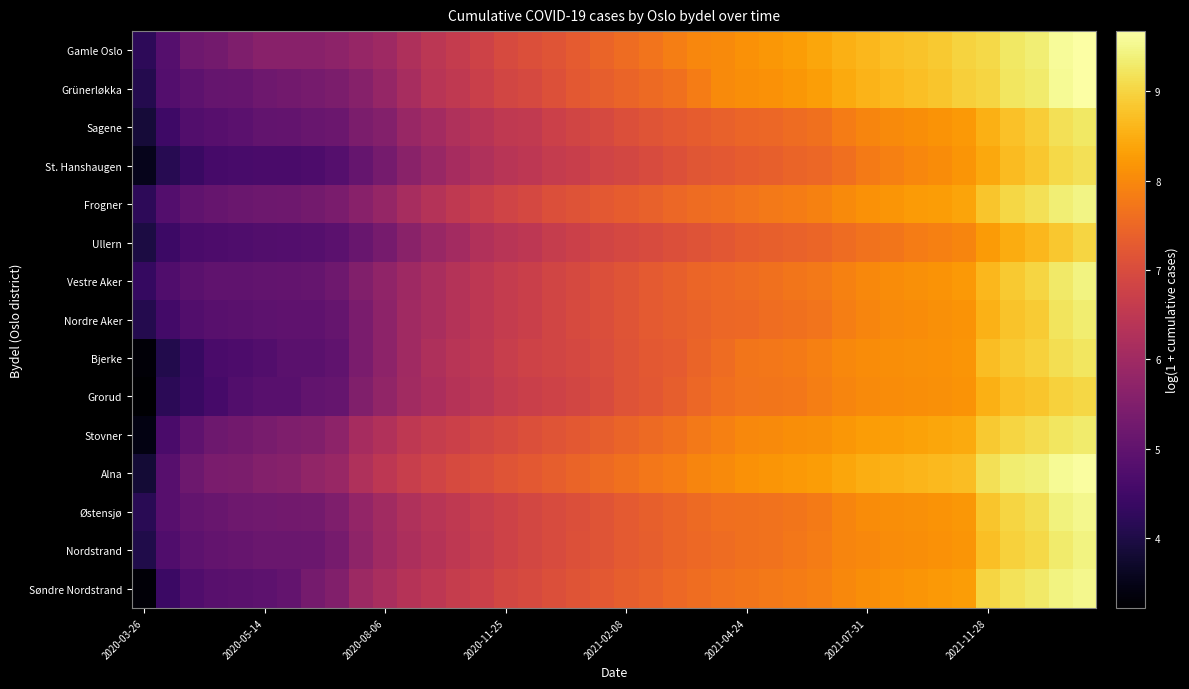

At which category does the chart reach its peak across all series?

39